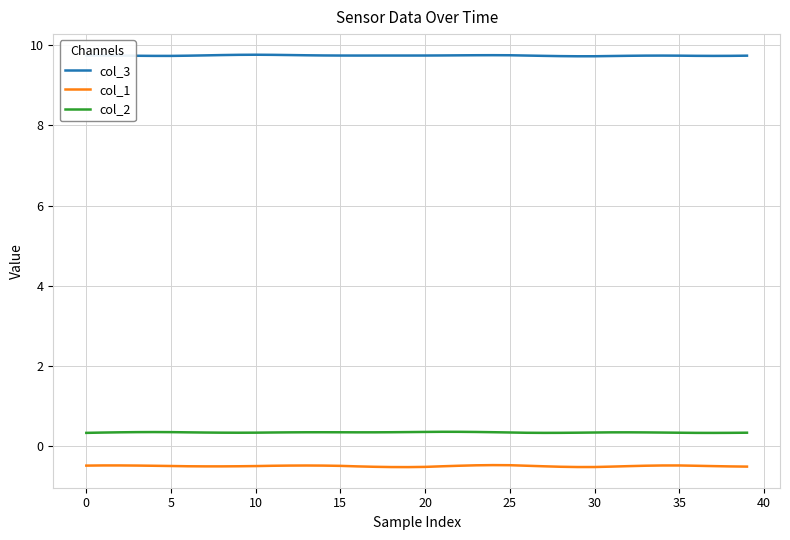

Which series has the widest spread of values?

col_1